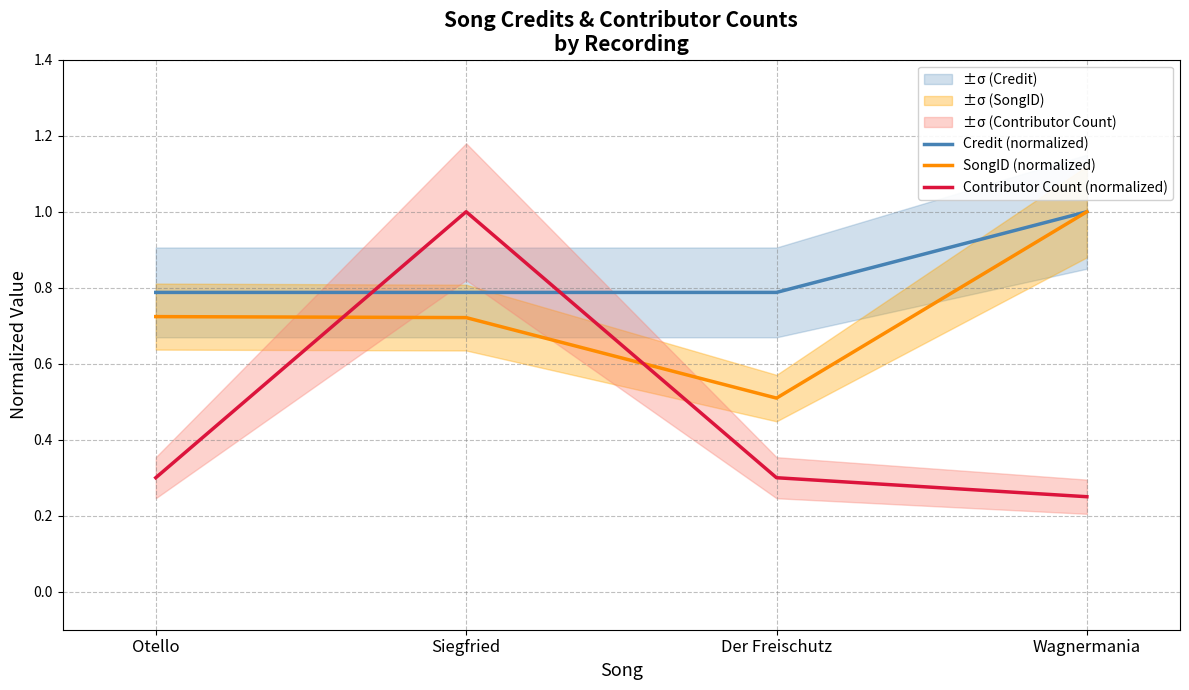

Which has a higher value, Otello or Der Freischutz?

Der Freischutz